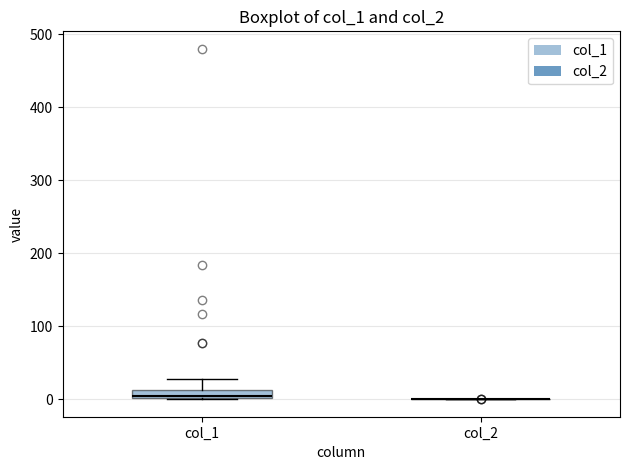

Which box is the tallest, from its lower edge to its upper edge?

col_1